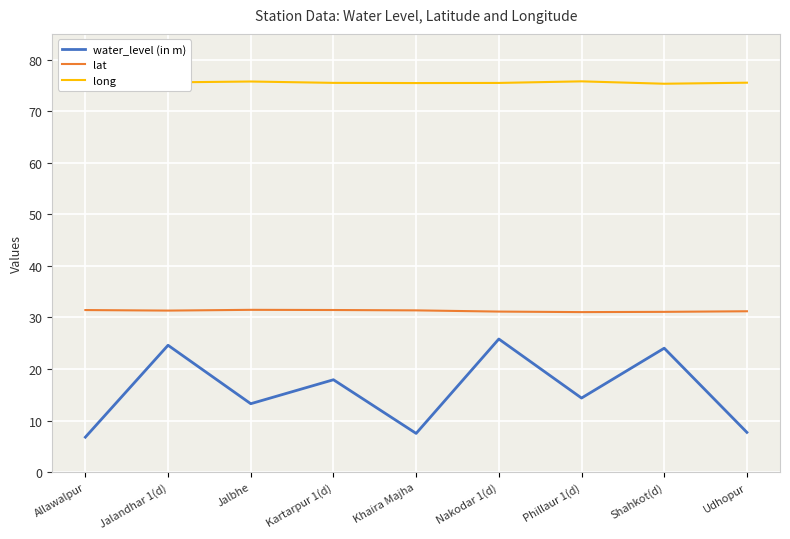

What position from the right is Jalandhar 1(d)?

8